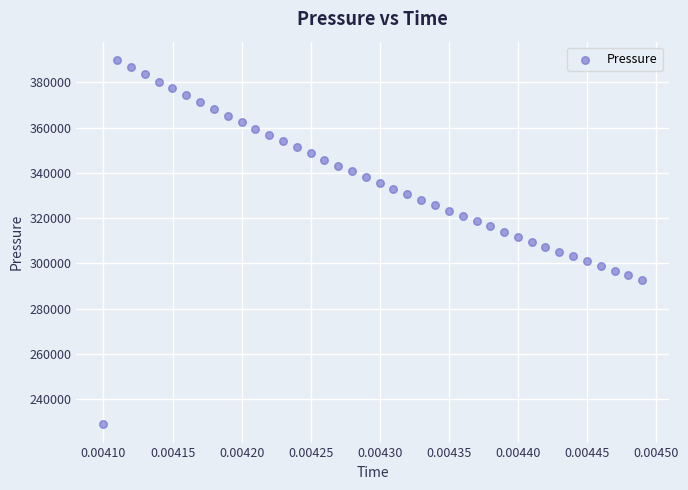

What is the range of Y values (max minus min)?

160997.0